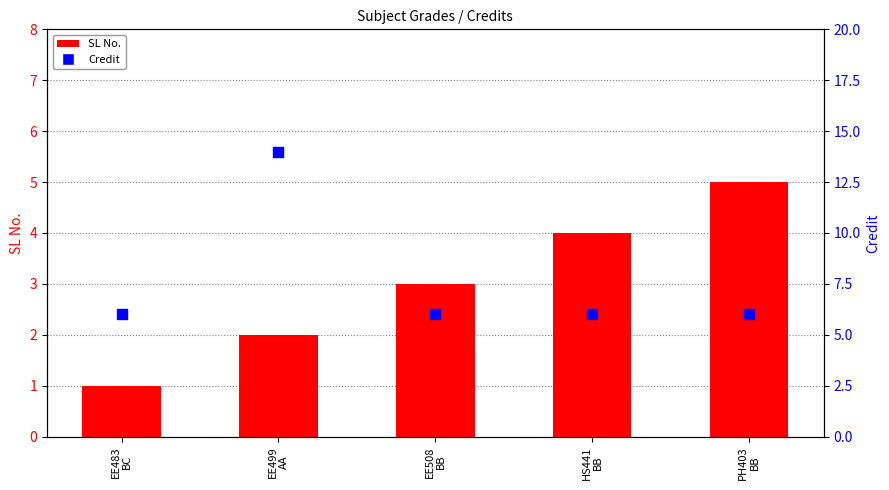

At how many categories does at least one series exceed 2?

5